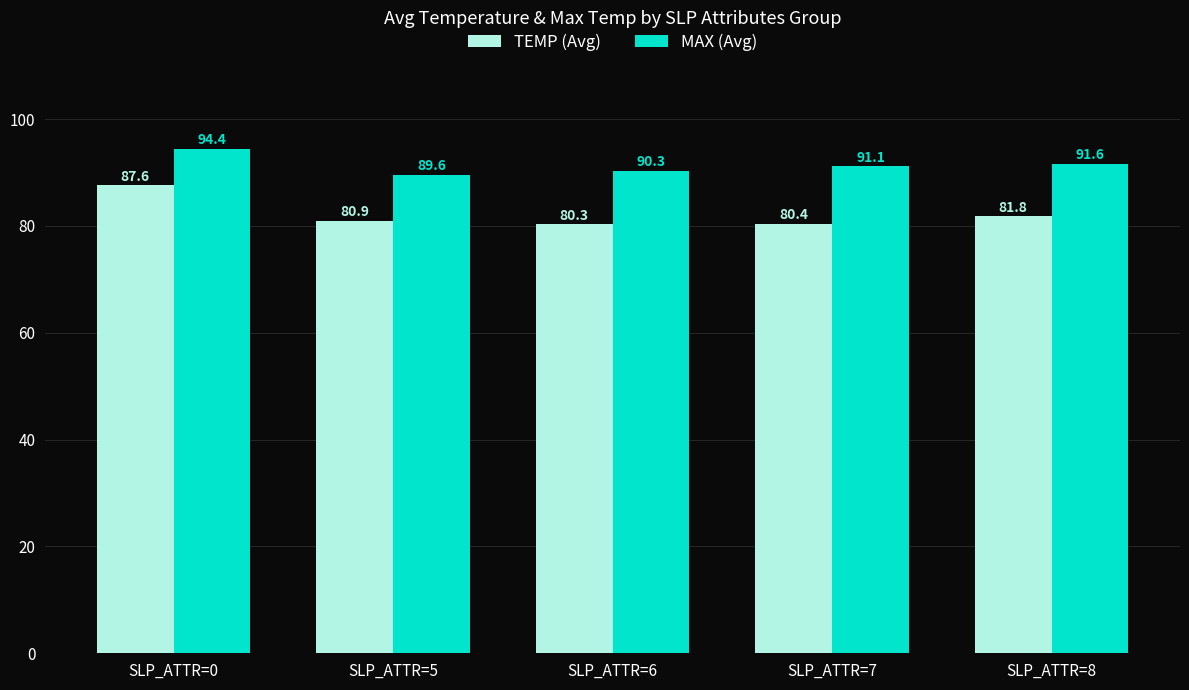

What is the value of the MAX (Avg) bar at the 5th from the left?

91.6